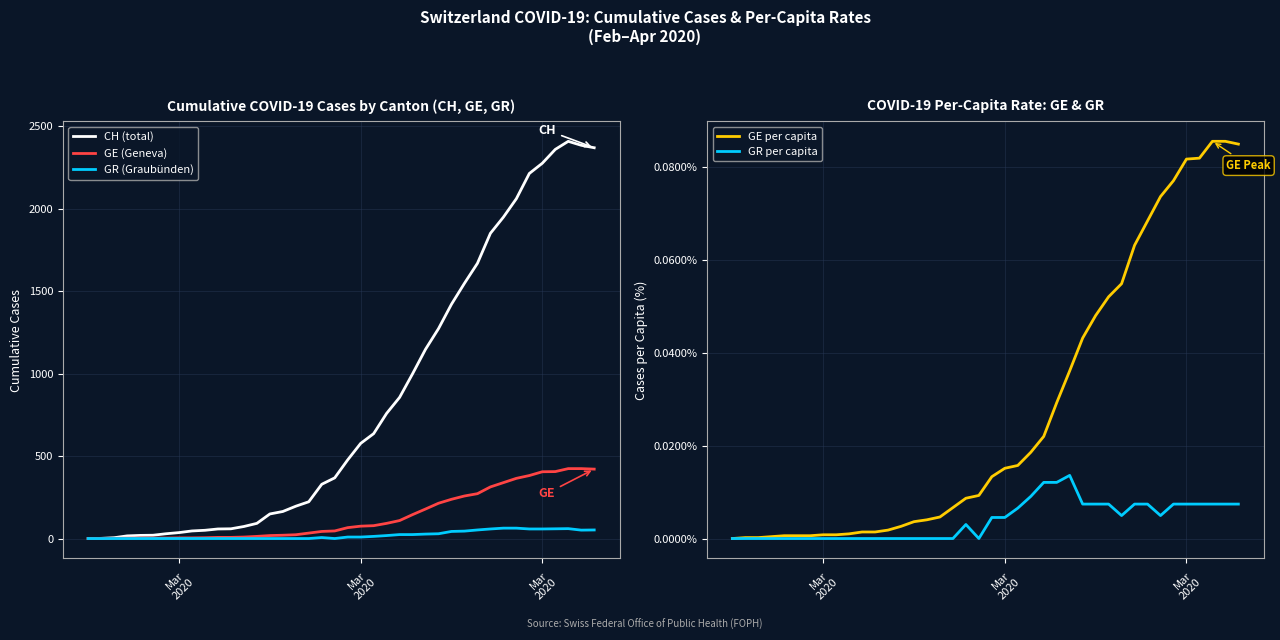

The value of CH (total) at 13 is 140.7. True or false?

False